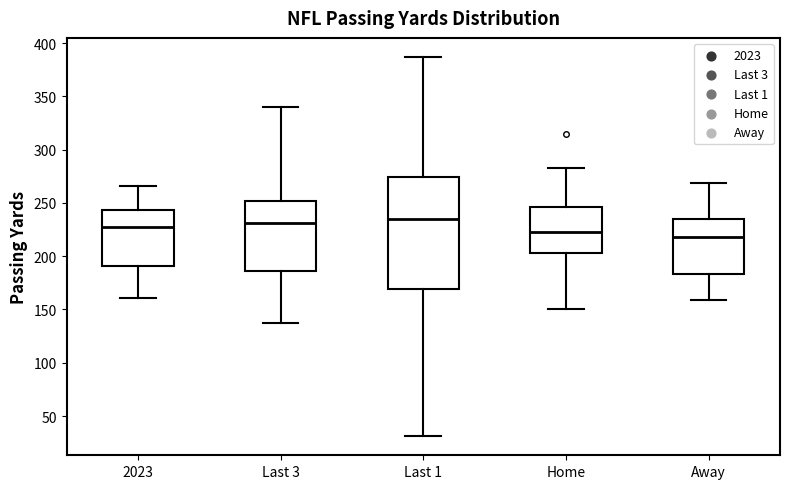

Reading left to right, transcribe this box plot: for each box, give where its median line is, the range the box spans, and where its two whiskers end, as read against the y-axis. The values are not printed on the chart, so give them approximately, as read against the axis.

2023: median 230, box 190 to 245, whiskers 160 to 265
Last 3: median 230, box 185 to 250, whiskers 135 to 340
Last 1: median 235, box 170 to 275, whiskers 30 to 385
Home: median 220, box 205 to 245, whiskers 150 to 280
Away: median 220, box 185 to 235, whiskers 160 to 270